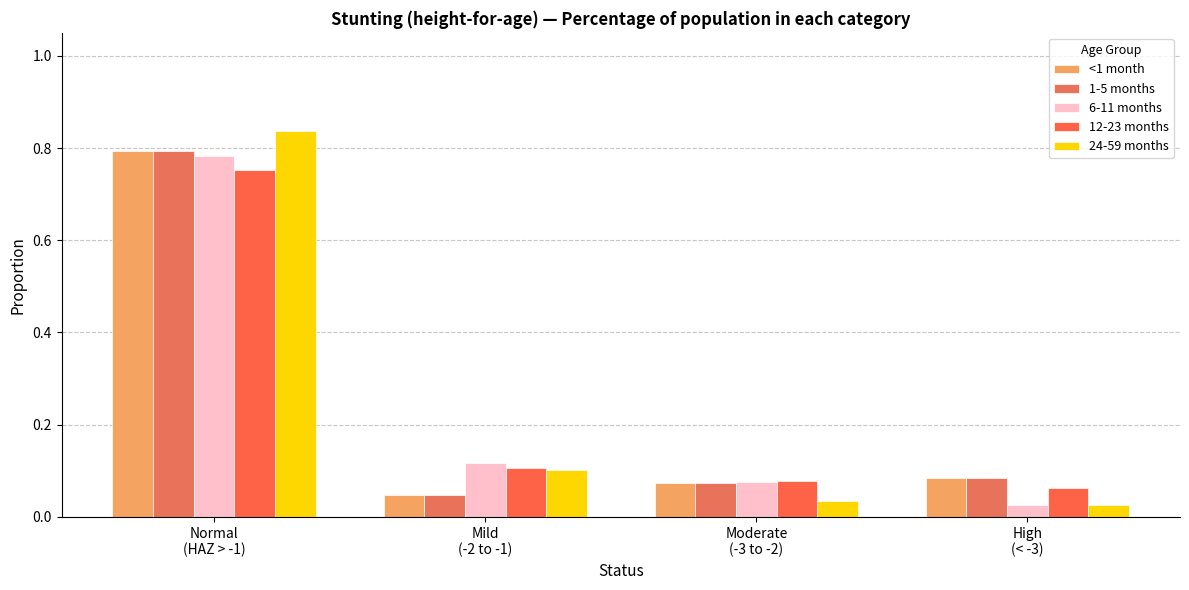

Are the bars grouped side by side (vs. stacked)?

Yes